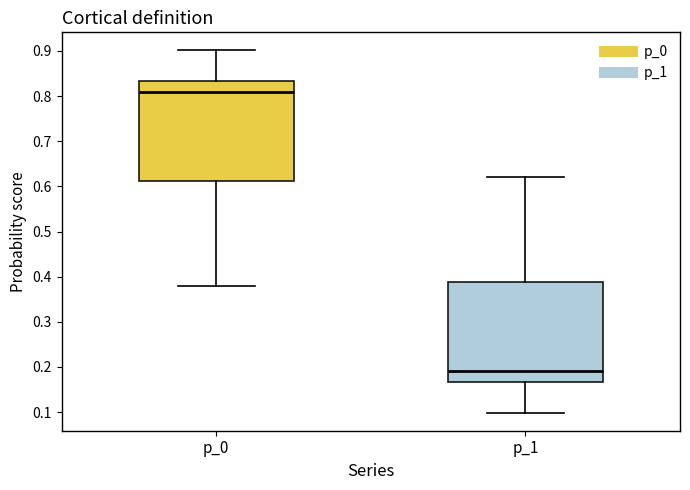

Which box has the lowest median line?

p_1